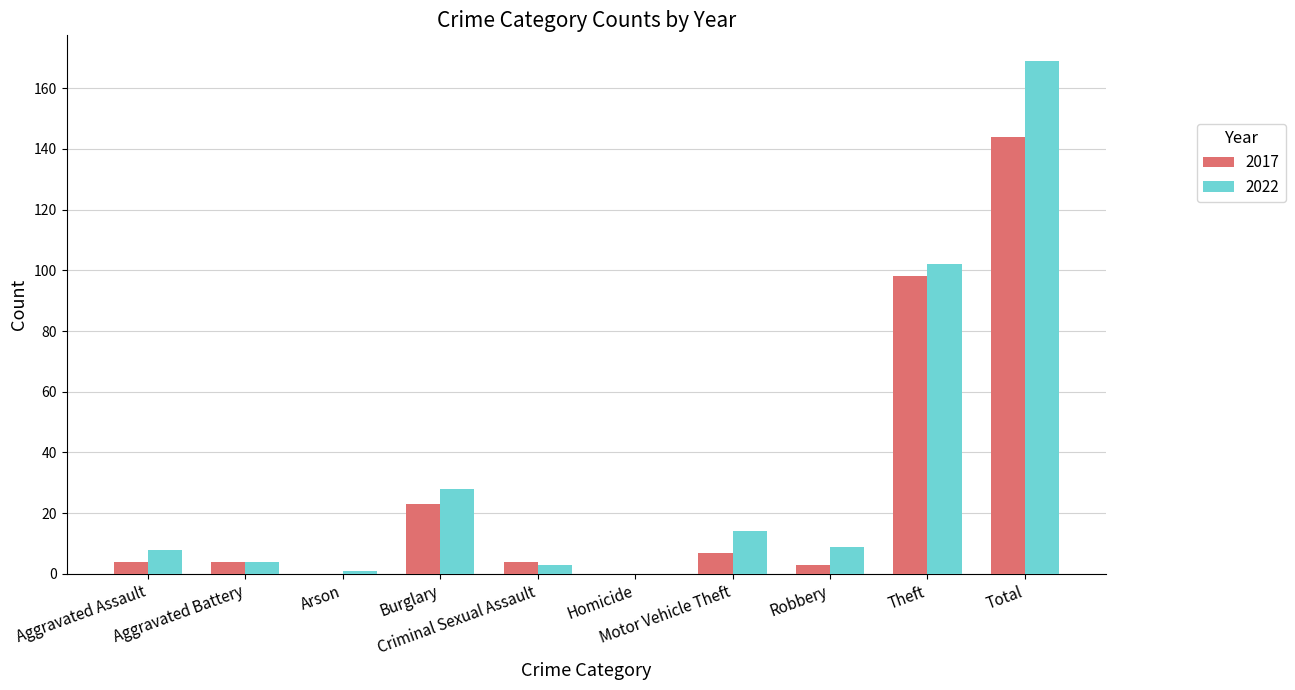

What is the greatest value displayed?

169